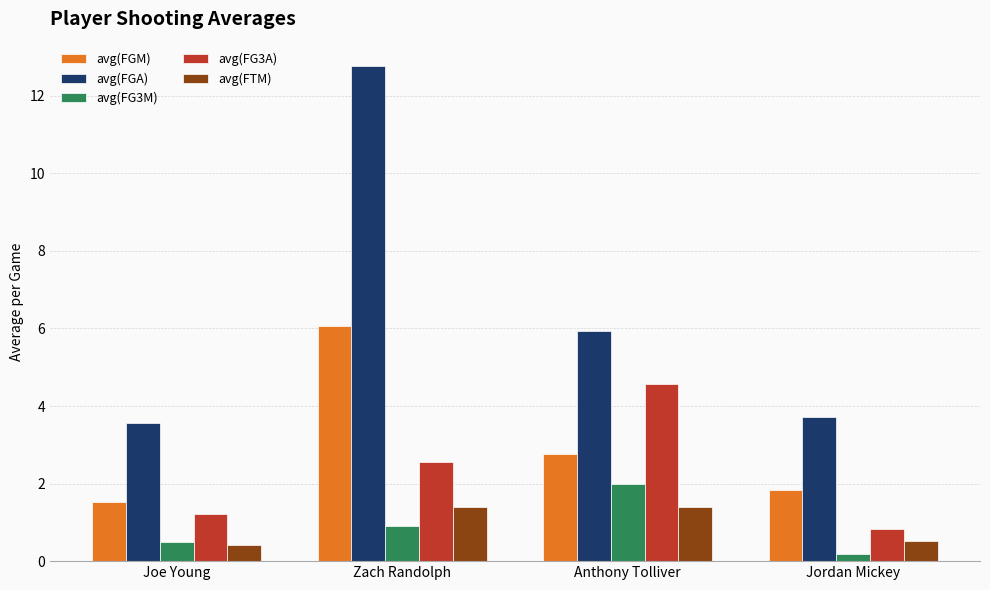

What is the highest value of the avg(FGA) series?

12.8